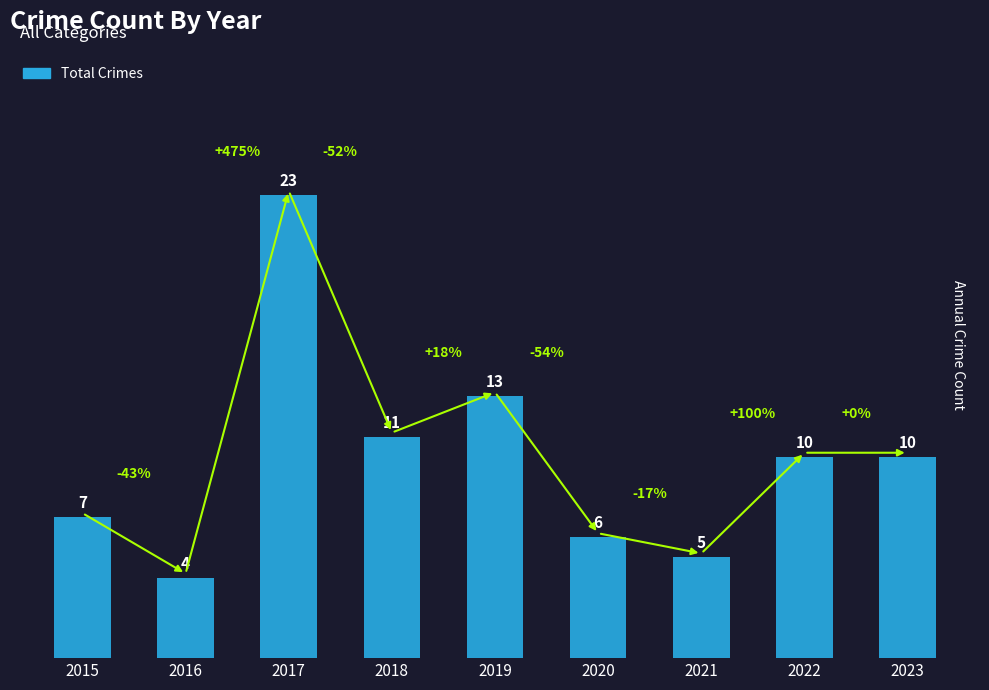

True or false: the data shows 1 at 2021.

False